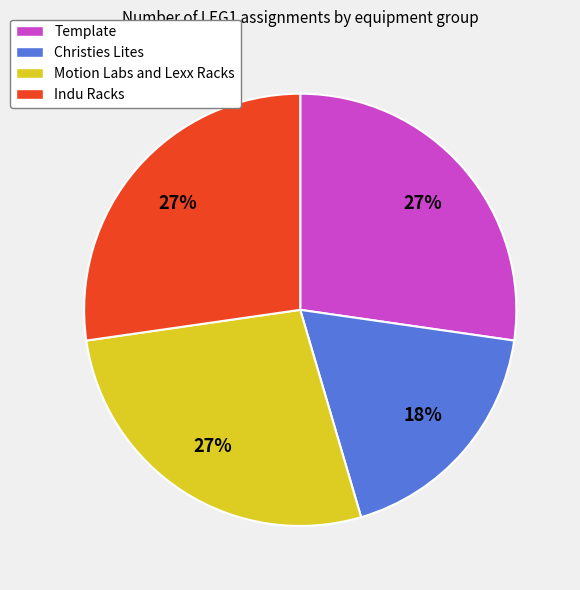

The Christies Lites slice represents 6% of the pie. True or false?

False